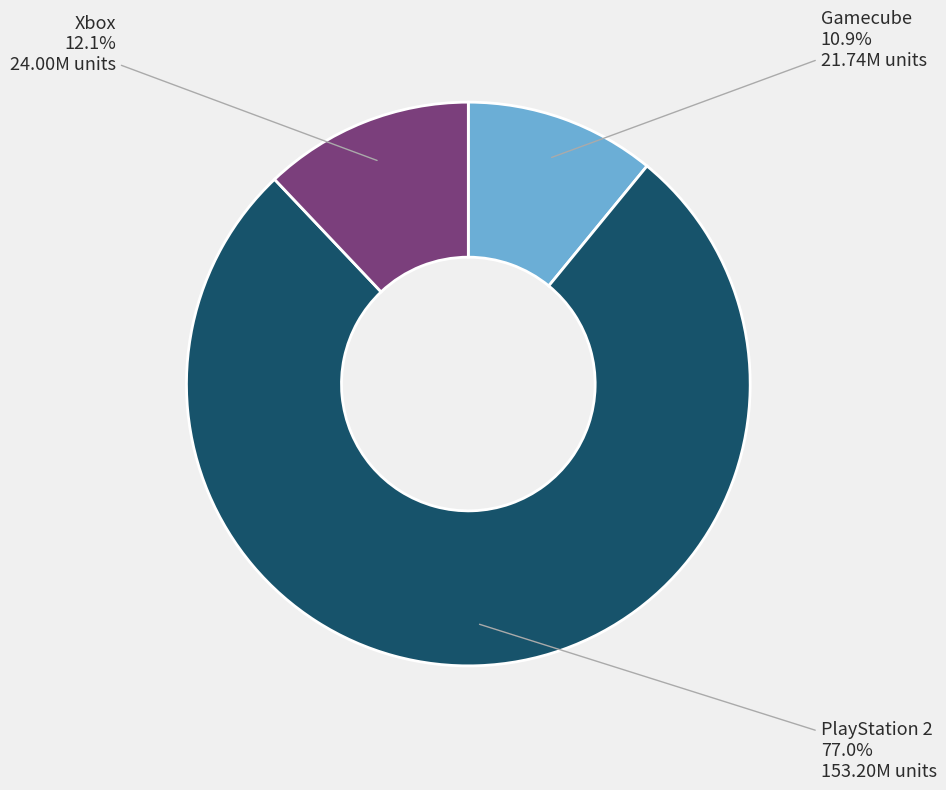

Which category has the biggest portion of the pie?

PlayStation 2